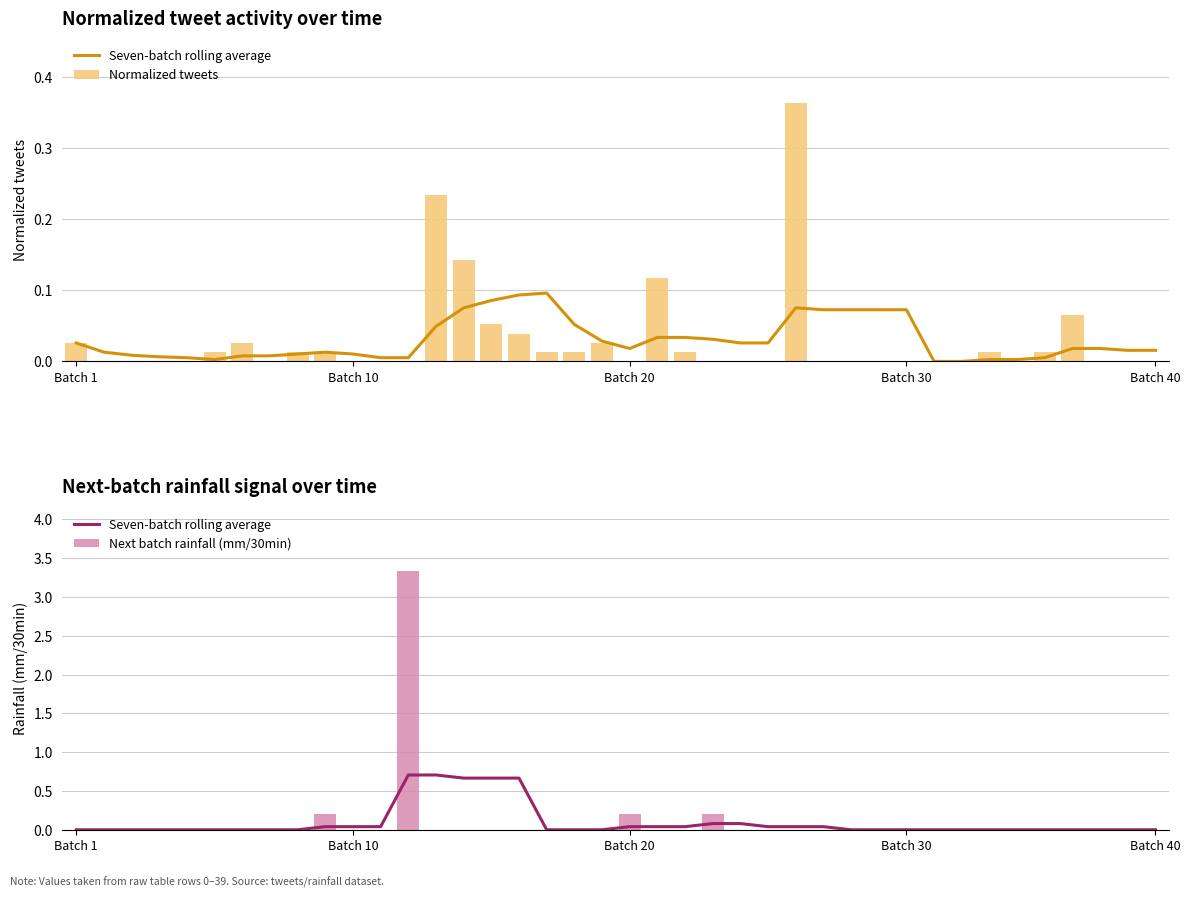

Does the chart contain stacked bars?

No